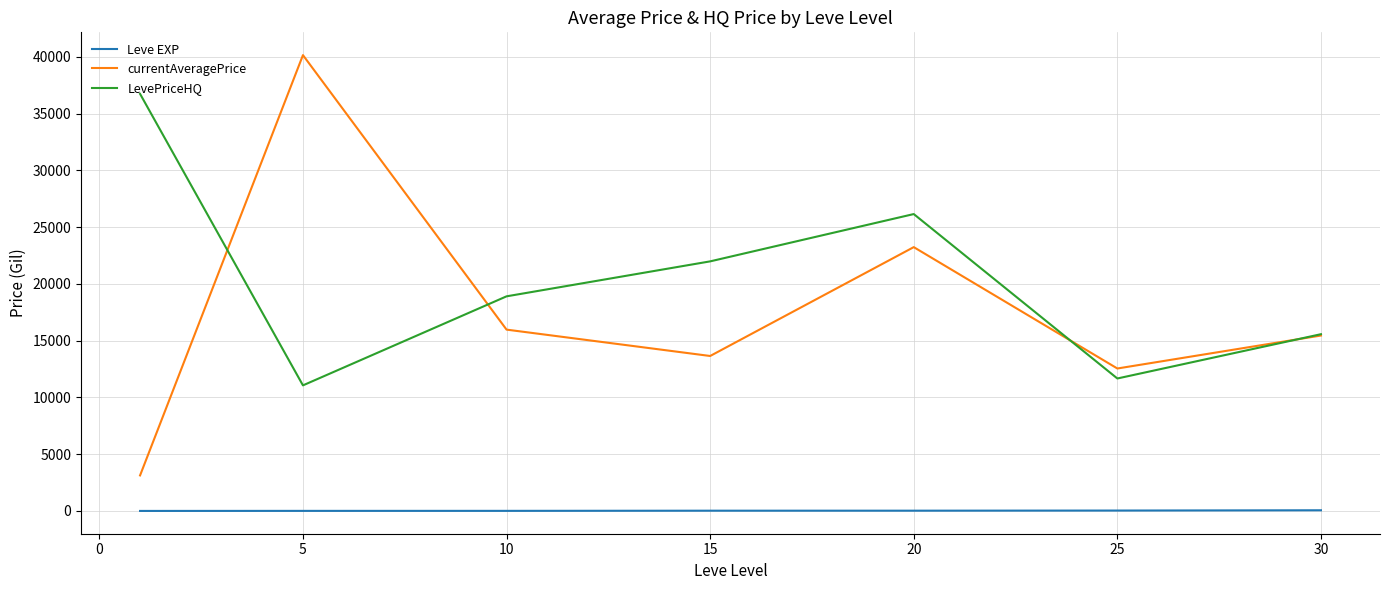

Does the chart have visible grid lines?

Yes